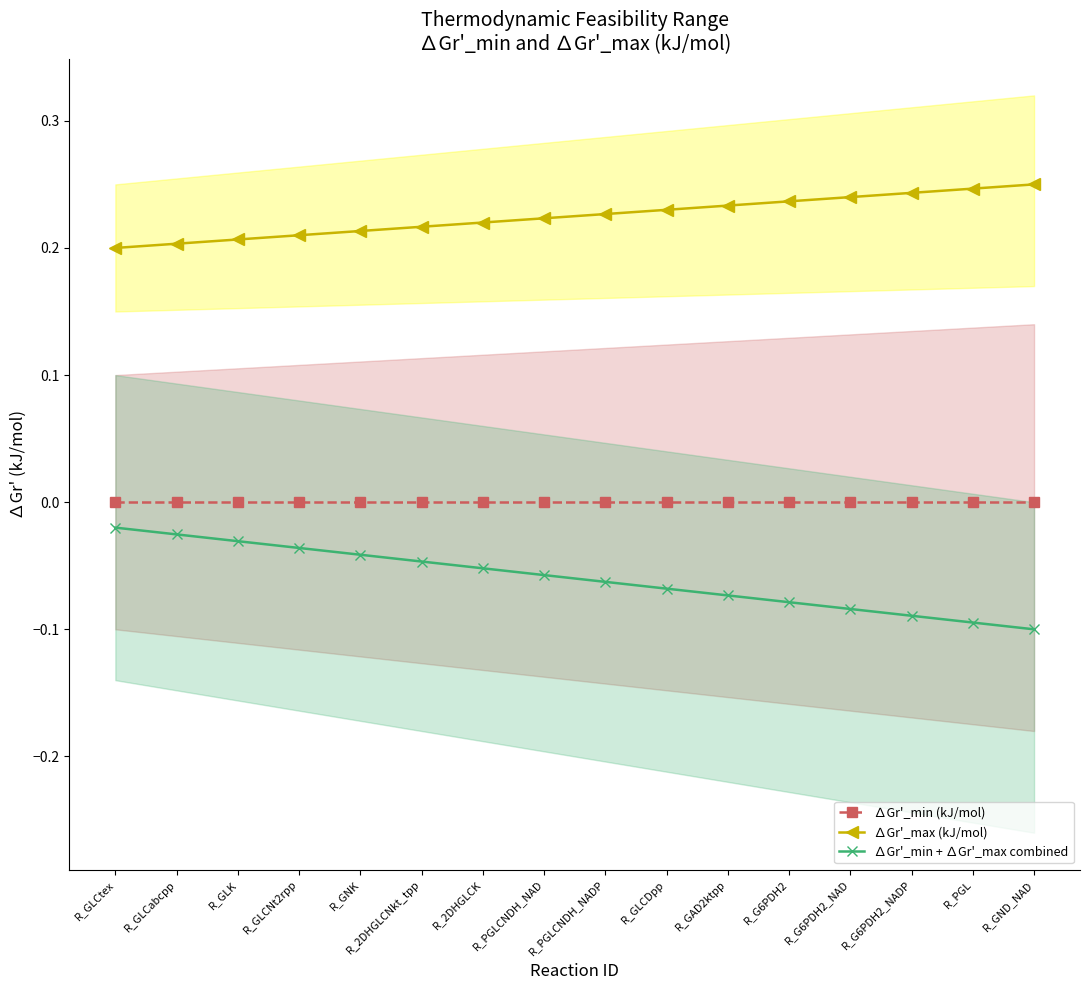

True or false: ∆Gr'_max (kJ/mol) and ∆Gr'_min + ∆Gr'_max combined cross at least once.

False